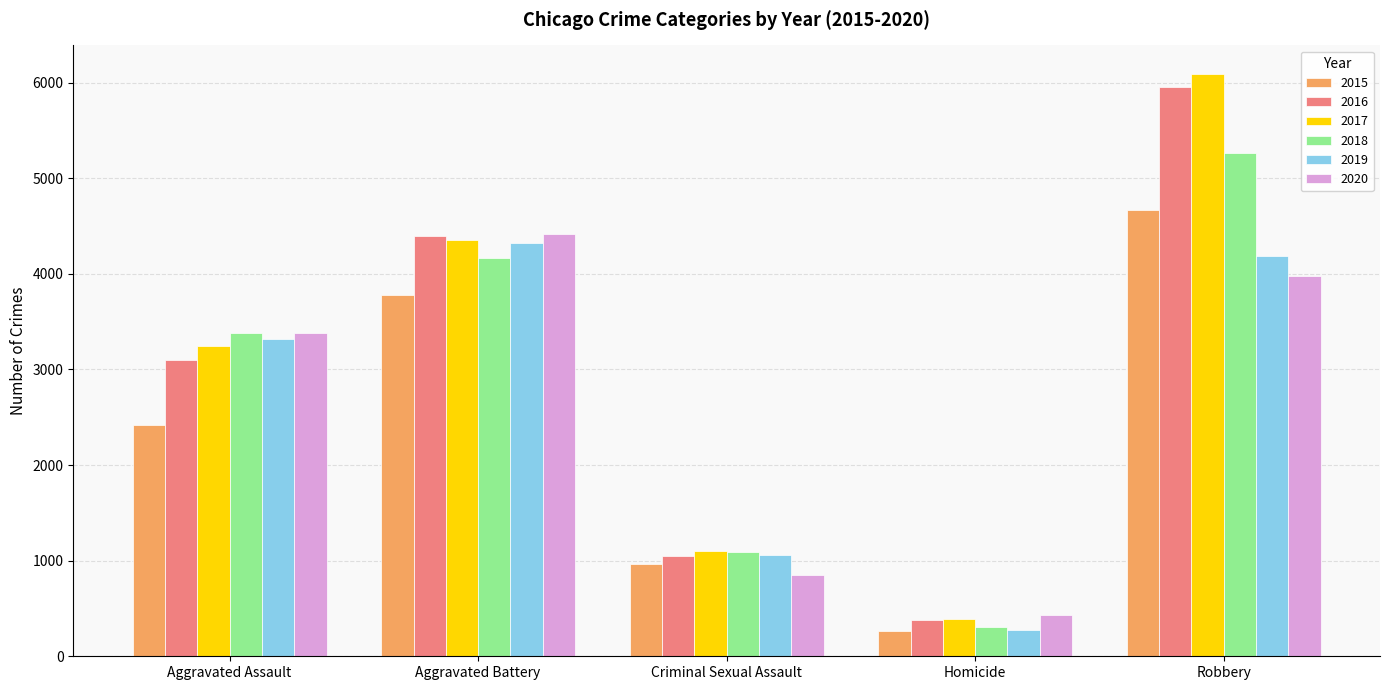

What is the sum of the 2015 values at Robbery and Homicide?

4934